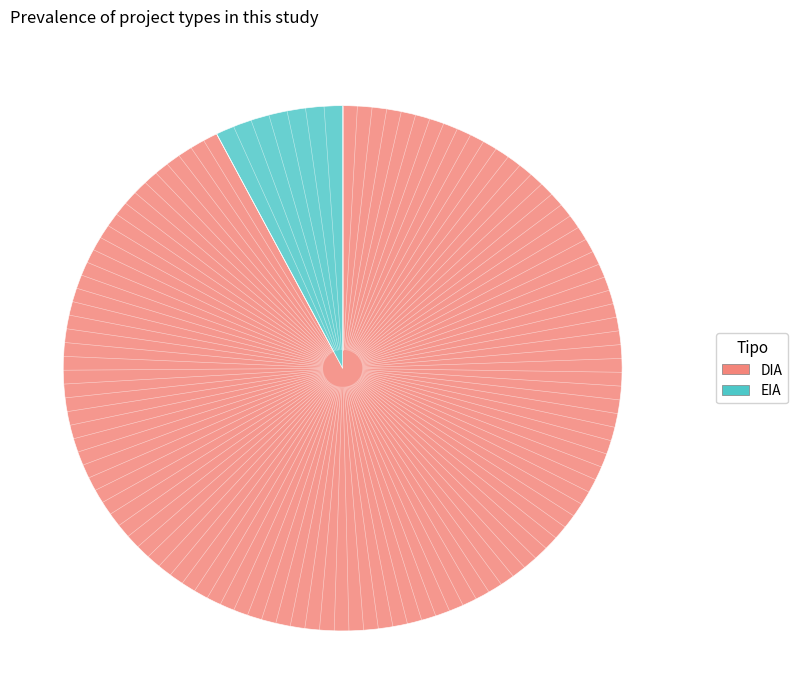

Is there a majority slice in this chart?

Yes